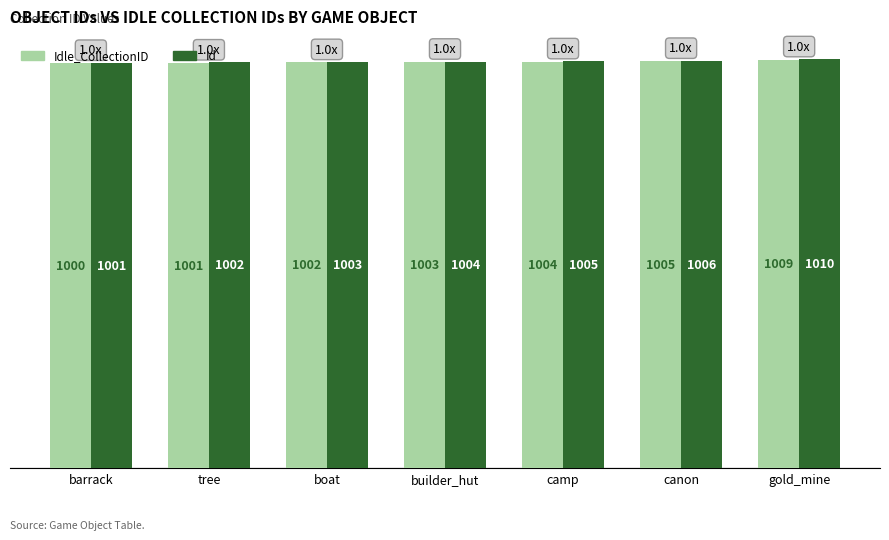

What is the lowest value of the Idle_CollectionID series?

1000